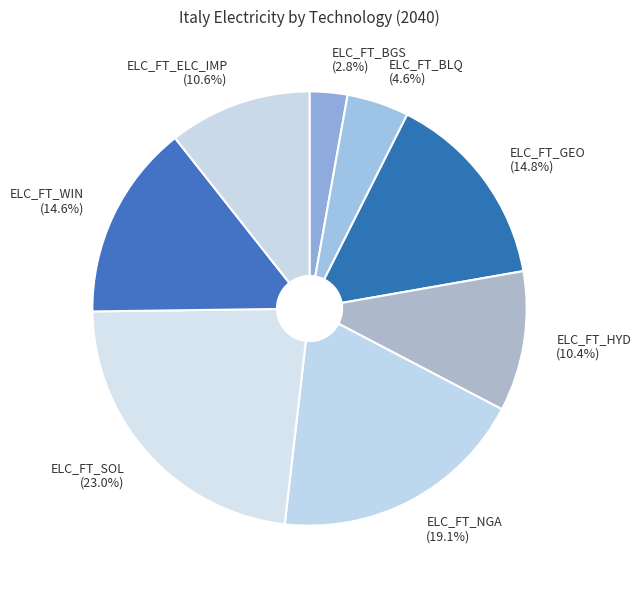

To the nearest percent, what percentage of the pie is ELC_FT_BGS?

3%